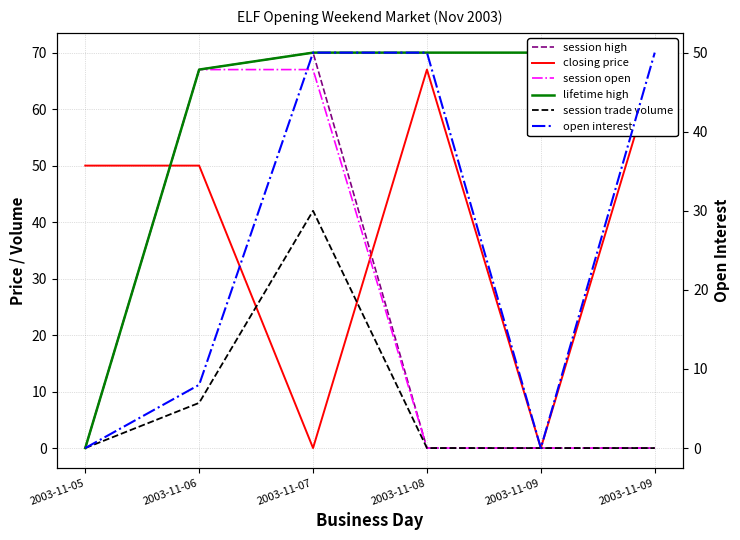

List the series in order of their peak value, lowest first.

session trade volume, open interest, closing price, session open, session high, lifetime high